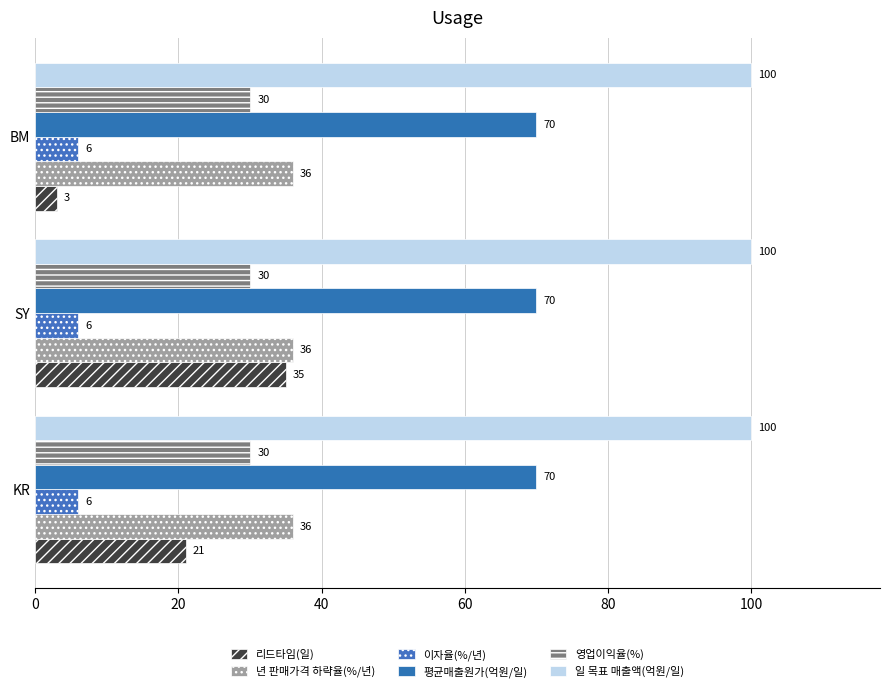

Rank the series by their maximum value, from highest to lowest.

일 목표 매출액(억원/일), 평균매출원가(억원/일), 년 판매가격 하략율(%/년), 리드타임(일), 영업이익율(%), 이자율(%/년)